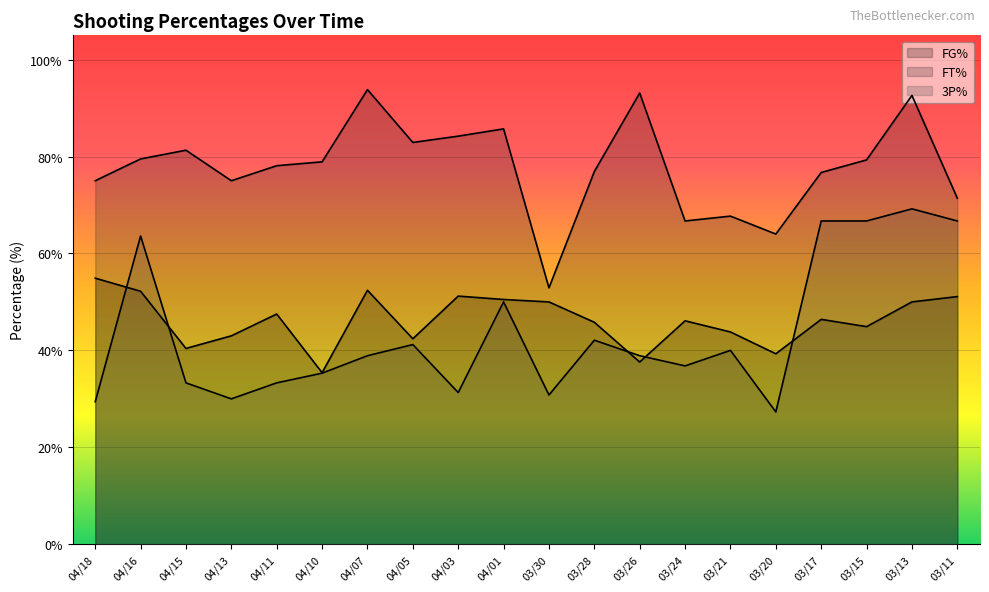

What is the maximum value for FT%?

93.8